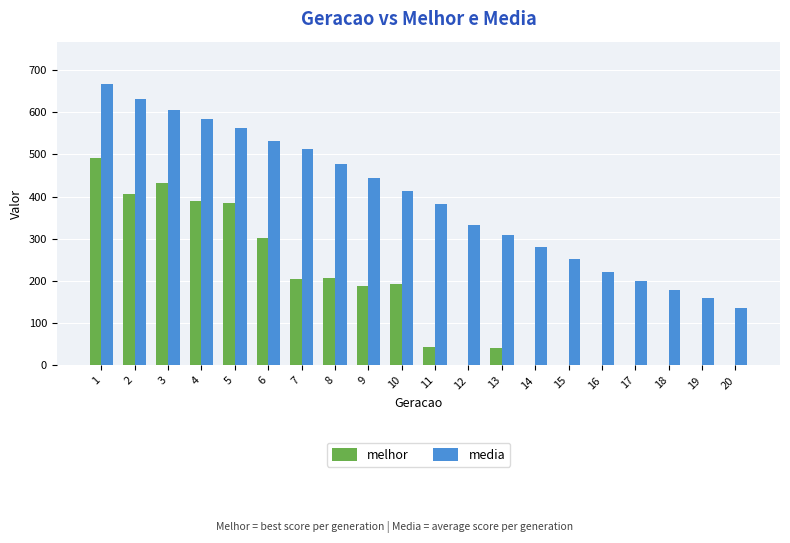

Which series has the largest total across all categories?

media